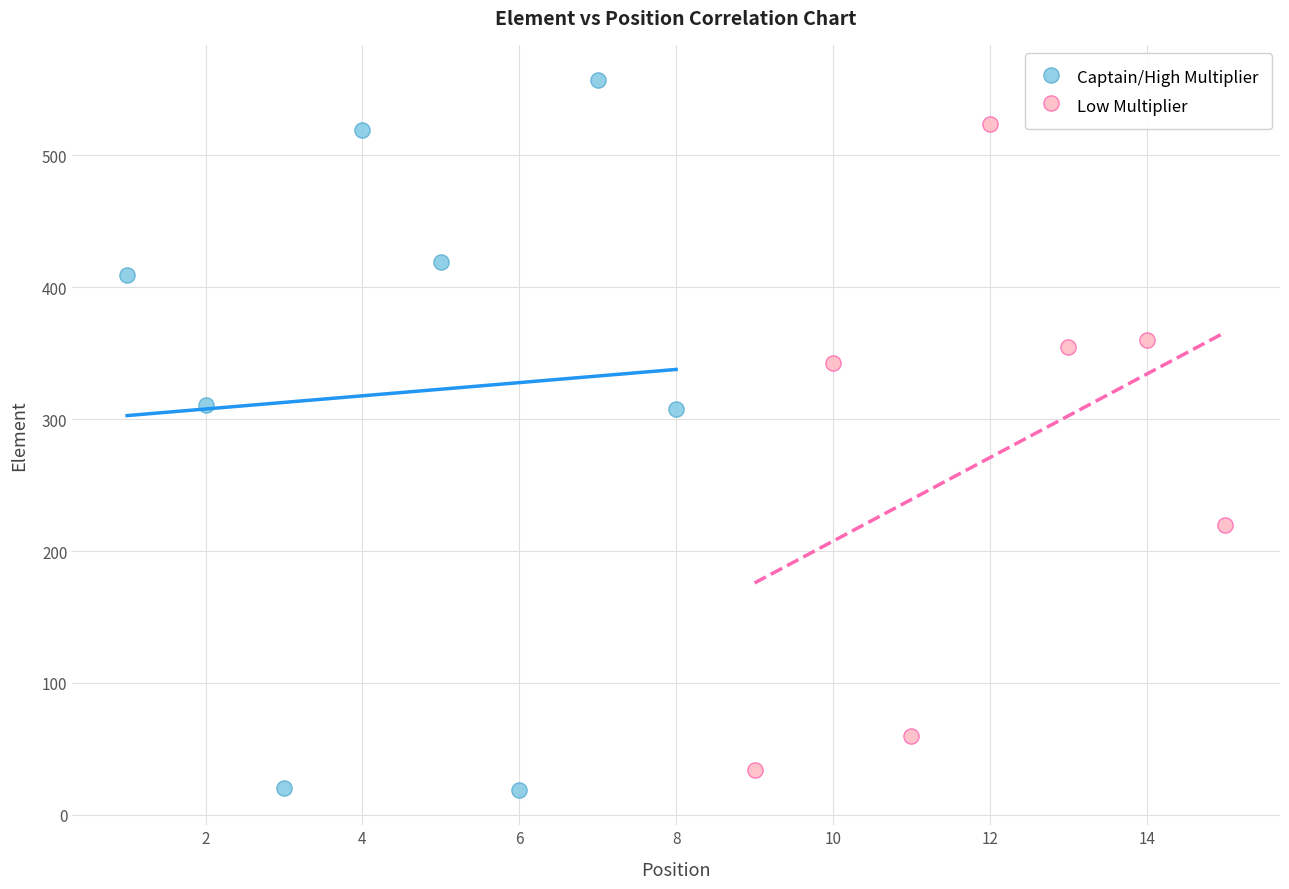

Which series contains the highest Y value?

Captain/High Multiplier